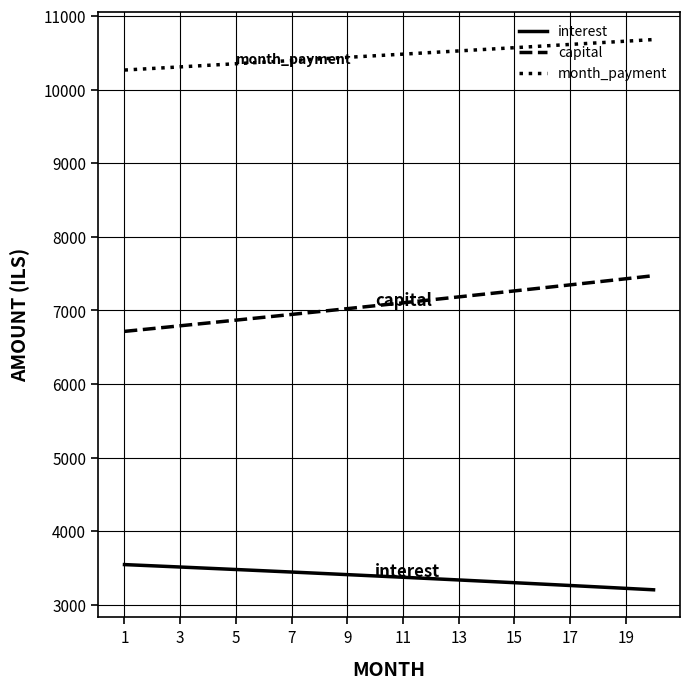

List the series in order of their peak value, highest first.

month_payment, capital, interest